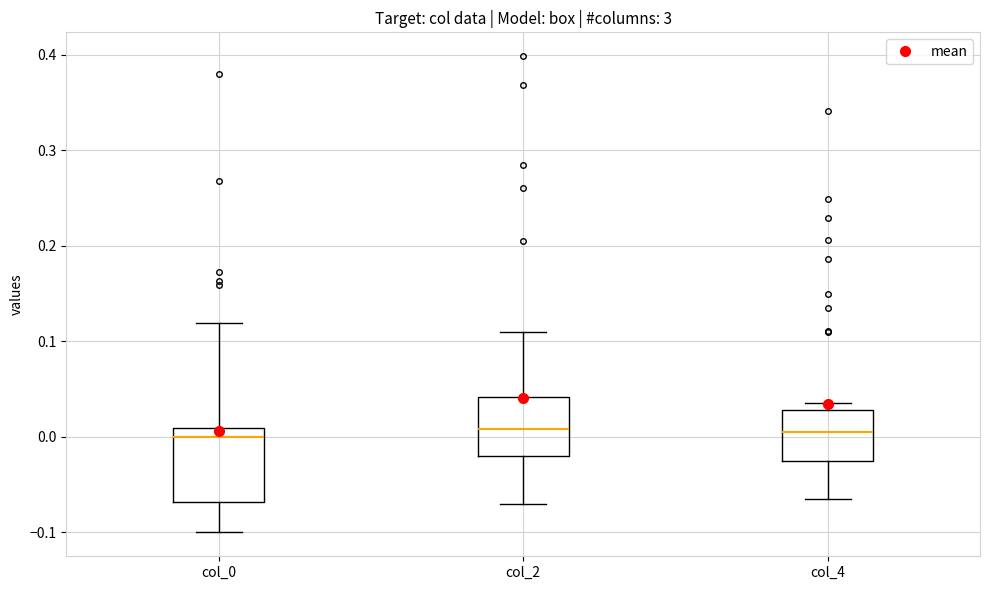

Reading left to right, read every box against the y-axis: the position of its median line, the range the box covers, and the ends of its whiskers. The values are not printed on the chart, so give them approximately, as read against the axis.

col_0: median 0.00, box -0.07 to 0.01, whiskers -0.10 to 0.12
col_2: median 0.01, box -0.02 to 0.04, whiskers -0.07 to 0.11
col_4: median 0.01, box -0.03 to 0.03, whiskers -0.06 to 0.04